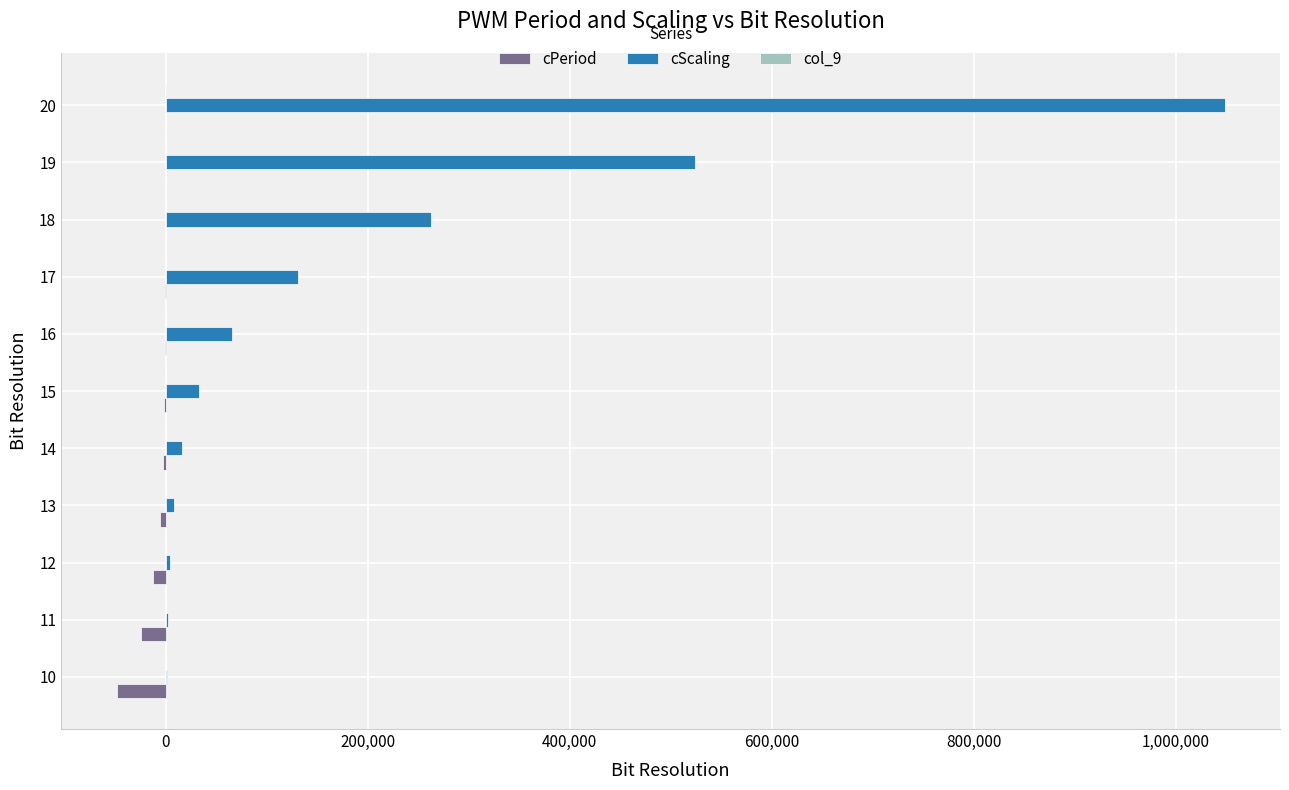

Is the value of cPeriod at 18 greater than the value of cScaling at 16?

No